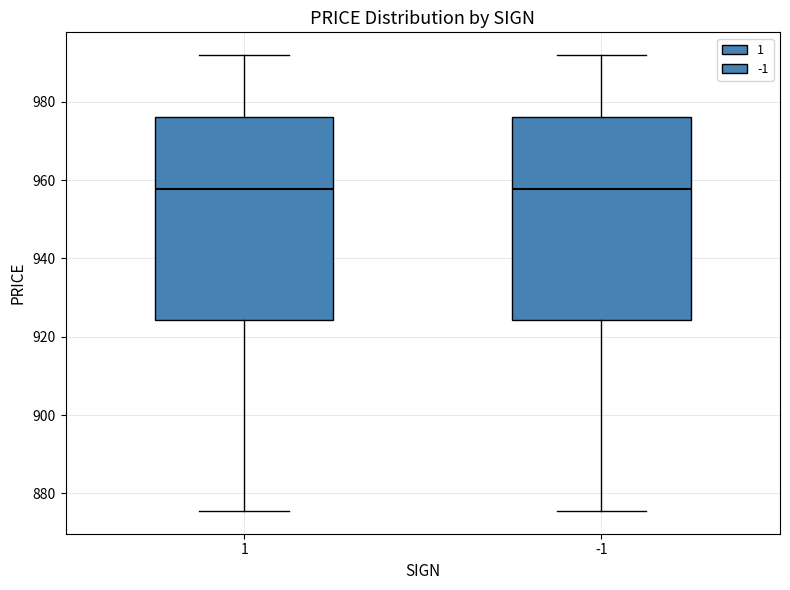

Reading left to right, transcribe this box plot: for each box, give where its median line is, the range the box spans, and where its two whiskers end, as read against the y-axis. The values are not printed on the chart, so give them approximately, as read against the axis.

1: median 958, box 924 to 976, whiskers 876 to 992
-1: median 958, box 924 to 976, whiskers 876 to 992